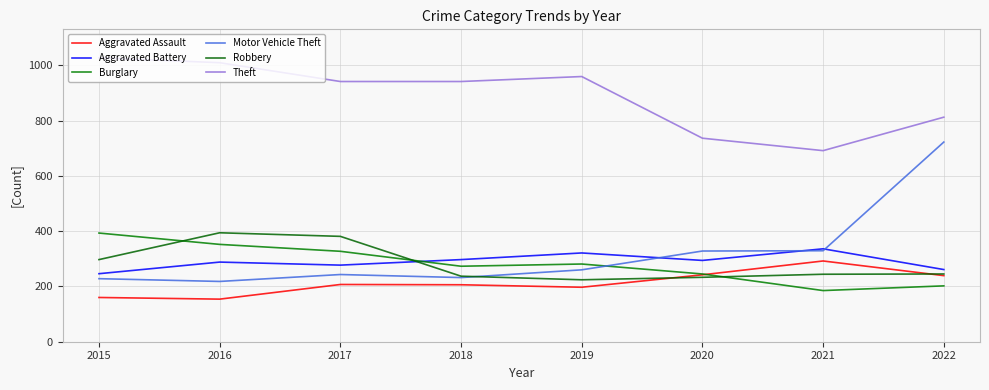

At which category does Aggravated Assault reach its first local valley?

2016